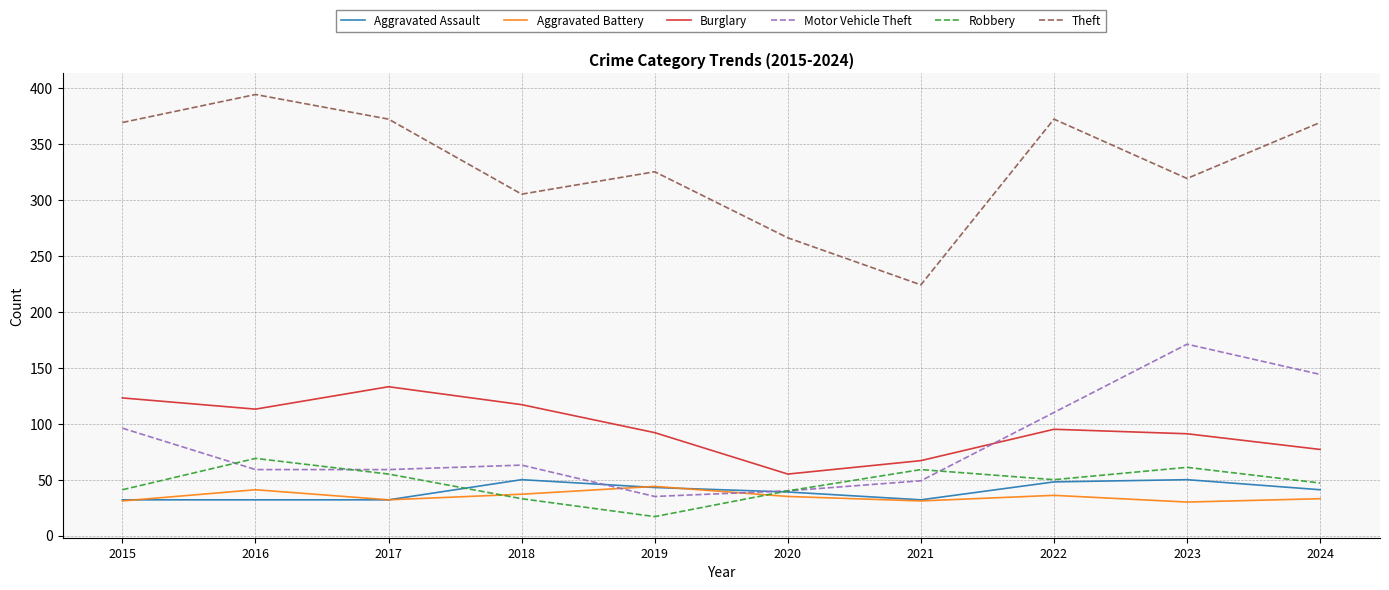

Which category has the lowest value across all series?

2019